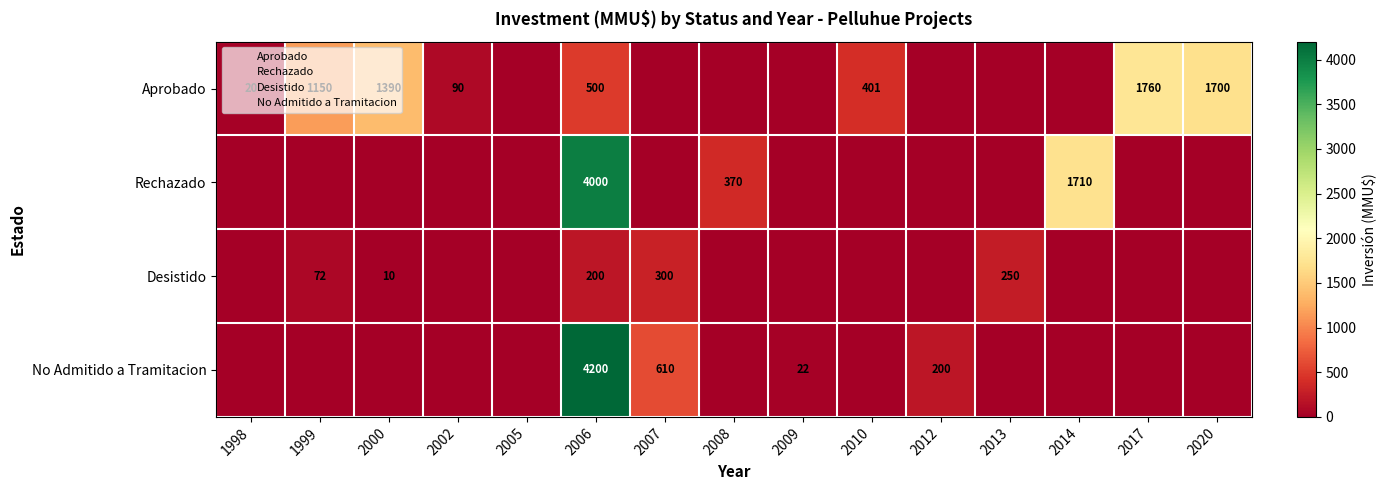

Rank the series by their average value, from highest to lowest.

Aprobado, Rechazado, No Admitido a Tramitacion, Desistido